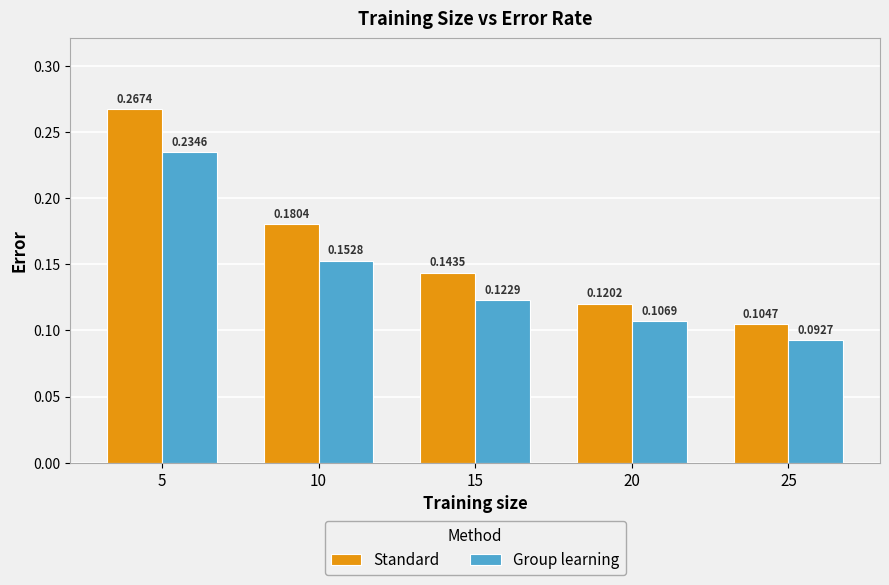

At which category is the sum across all series the highest?

5